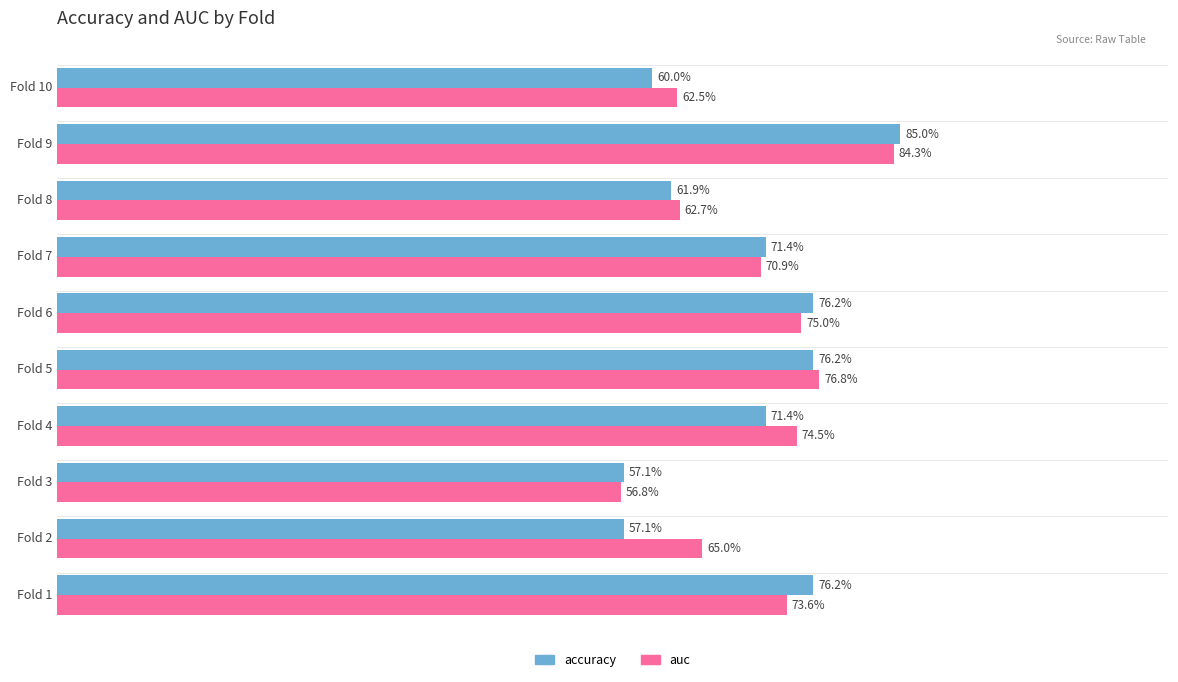

What are all the series names shown in the legend?

accuracy, auc